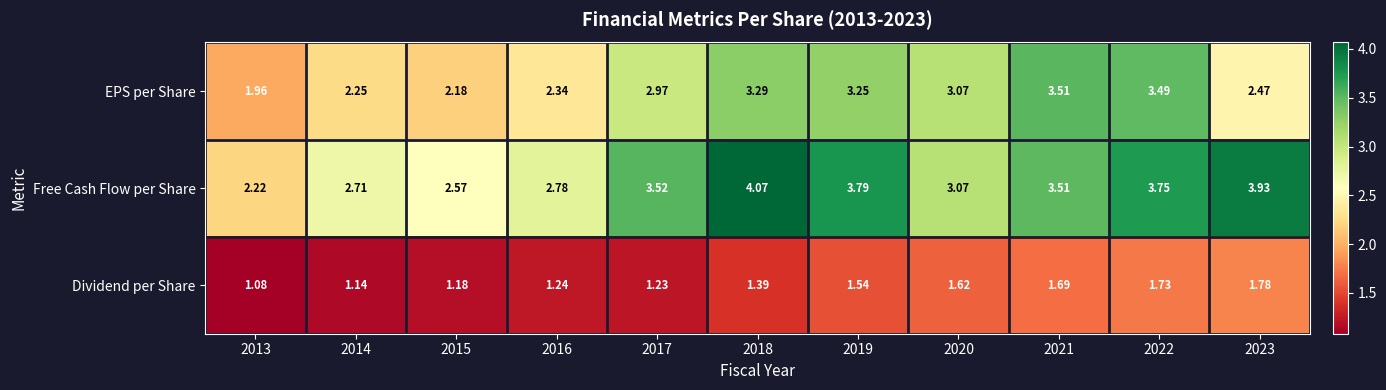

Between 2016 and 2022, which series saw the biggest shift?

EPS per Share